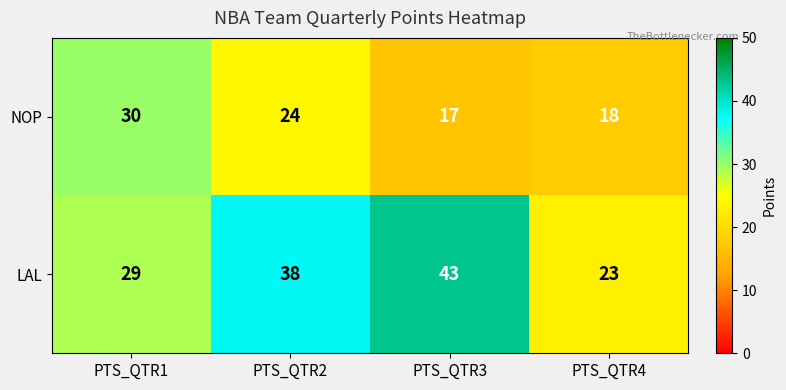

What is the difference between the maximum and minimum values in the NOP series?

13